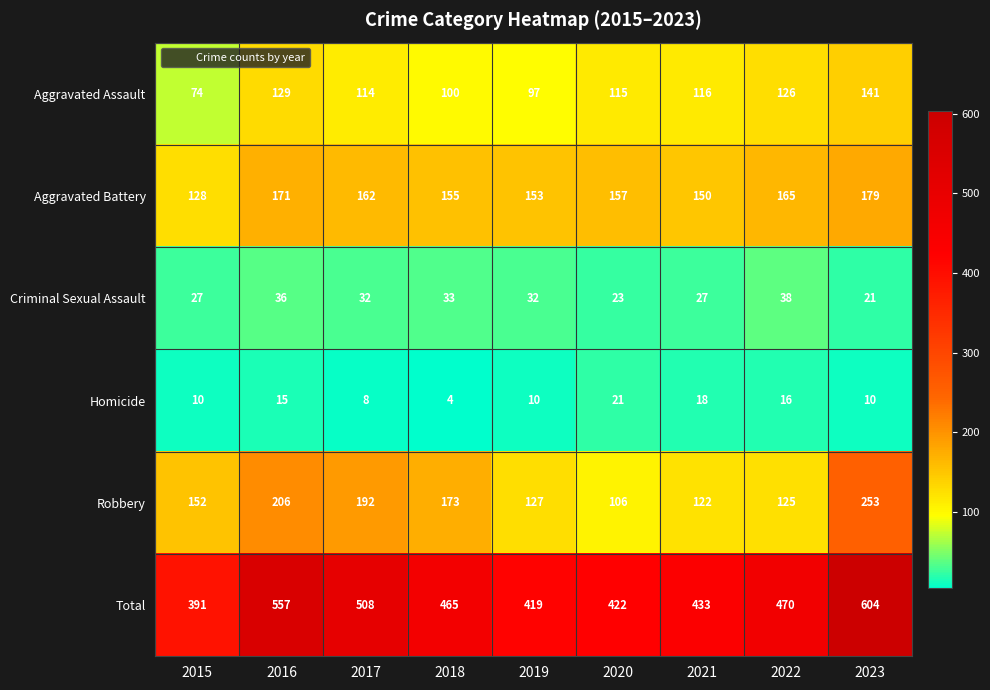

Read the Criminal Sexual Assault value at 2021, to the nearest 10.

30